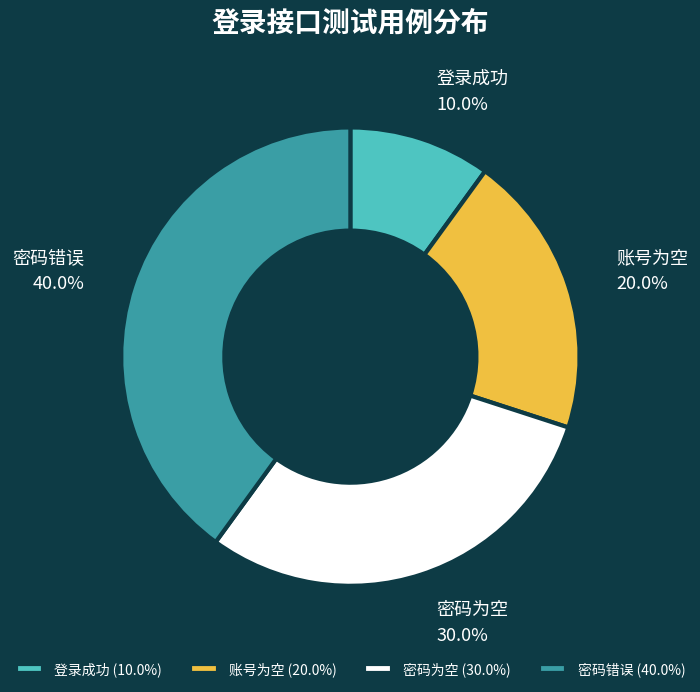

Which category has the smallest portion of the pie?

登录成功